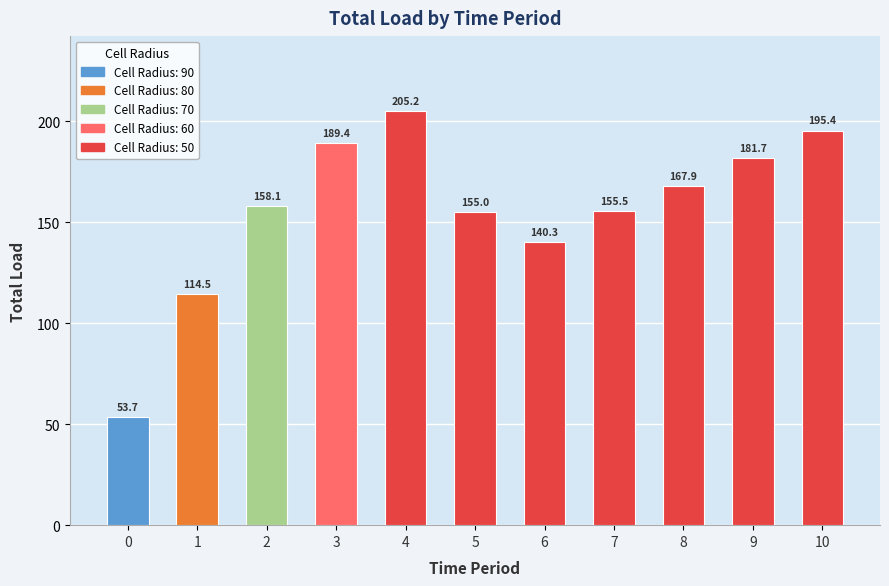

How many data points are less than 158?

5